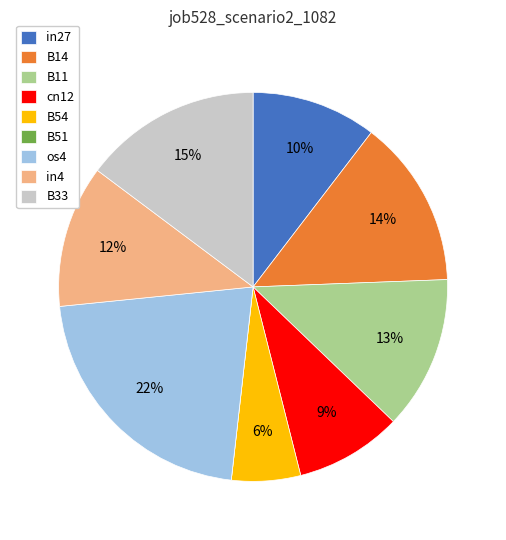

Which category has the biggest portion of the pie?

os4